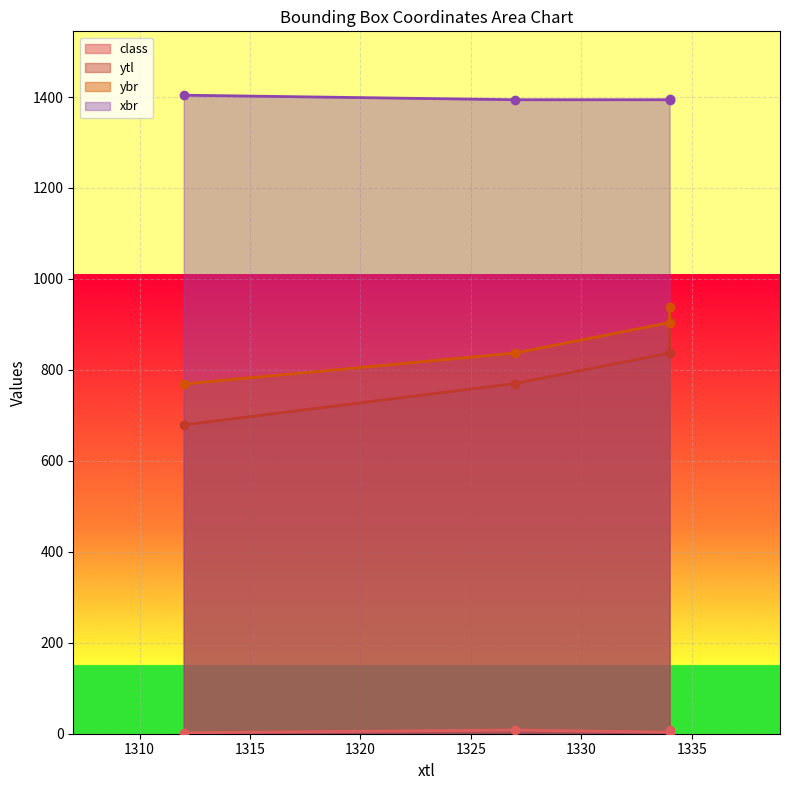

Reading right to left, what are all the values shown in this chart?

class: 1334=8.2	1334=3.3	1327=8.1	1312=2.1
ytl: 1334=906.0	1334=837.0	1327=770.0	1312=679.0
ybr: 1334=938.0	1334=904.0	1327=837.0	1312=769.0
xbr: 1334=1396.0	1334=1394.0	1327=1394.0	1312=1404.0